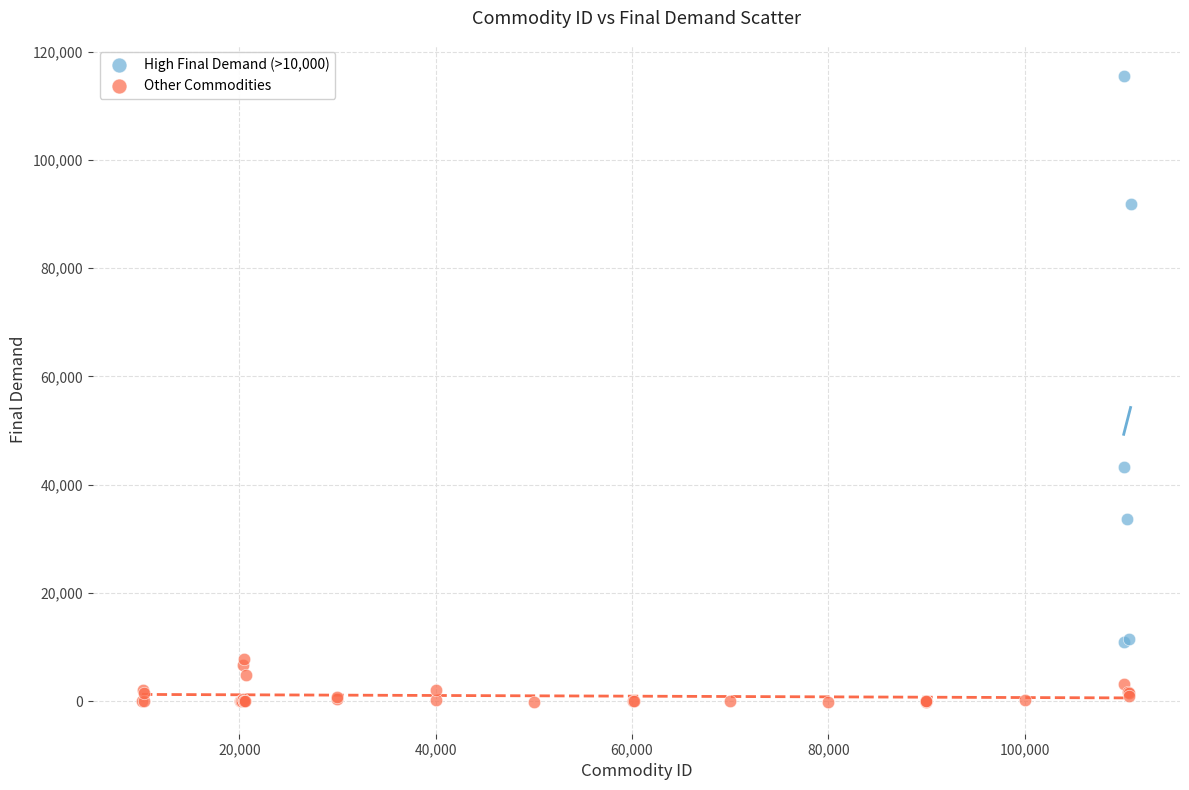

Which series contains the highest Y value?

High Final Demand (>10,000)